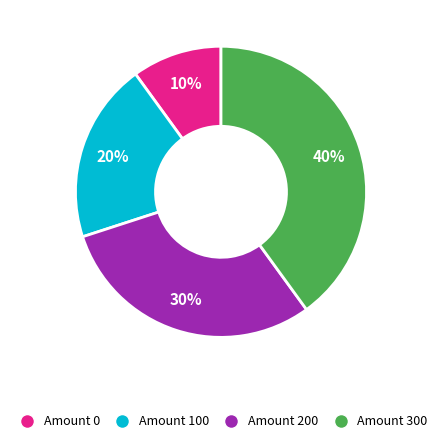

To the nearest percent, what is the average slice percentage?

25%